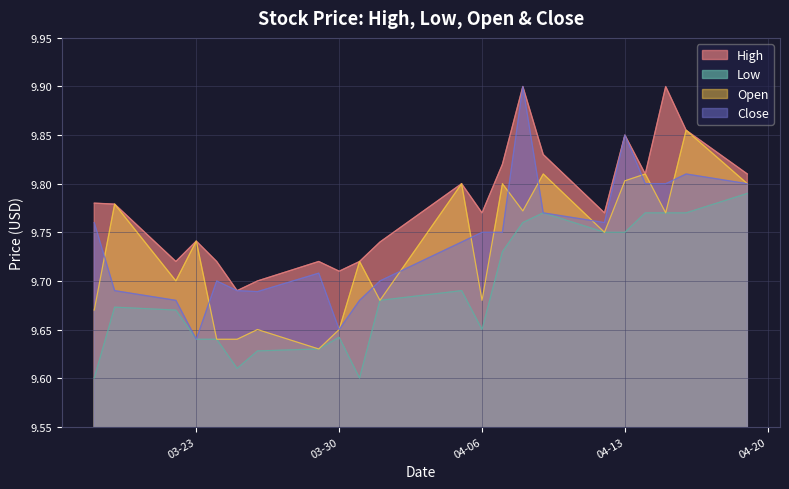

What are all the series names shown in the legend?

High, Low, Open, Close